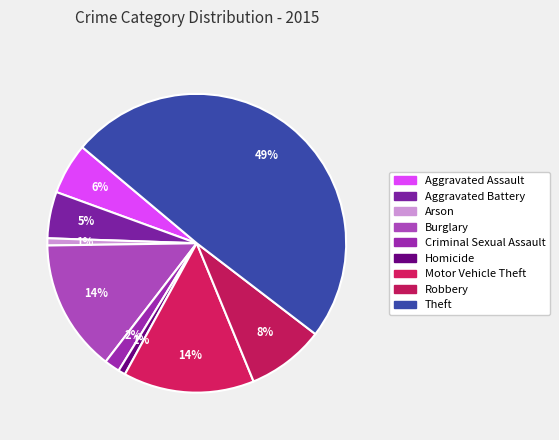

How many slices are in this pie chart?

9